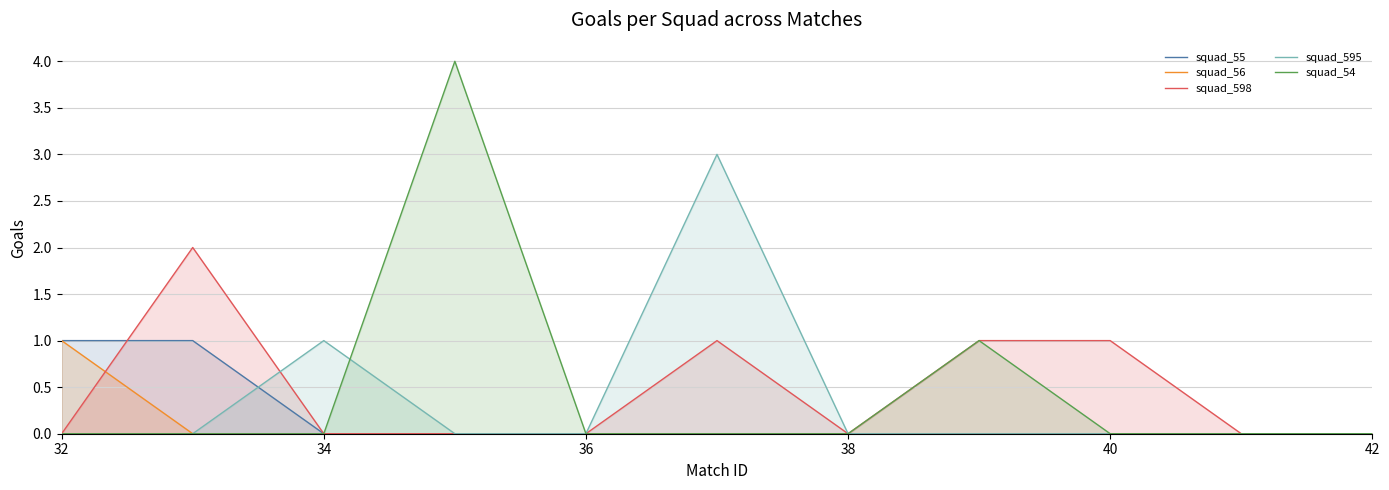

Reading right to left, list all the values displayed in this chart.

squad_55: 0	0	0	0	0	0	0	0	0	1	1
squad_56: 0	0	0	0	0	0	0	0	0	0	1
squad_598: 0	0	1	1	0	1	0	0	0	2	0
squad_595: 0	0	0	0	0	3	0	0	1	0	0
squad_54: 0	0	0	1	0	0	0	4	0	0	0